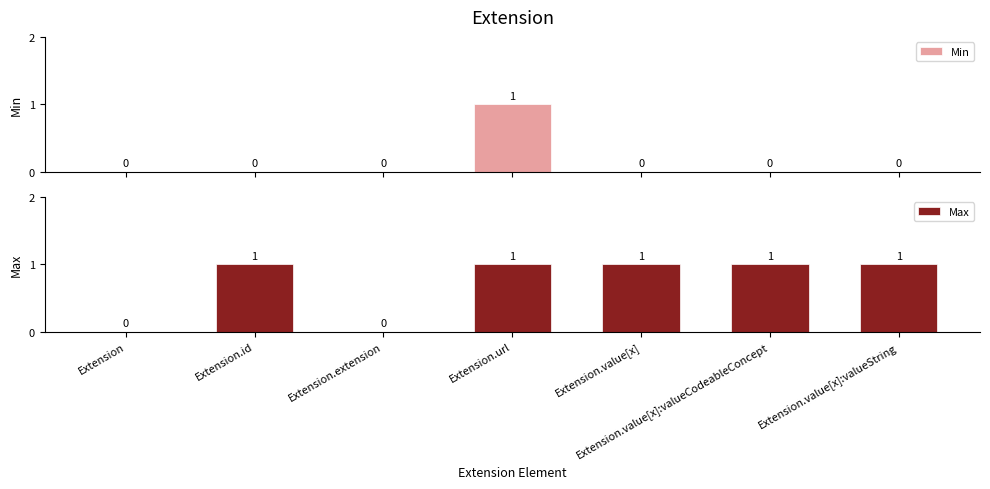

What is the sum of all Max values?

5